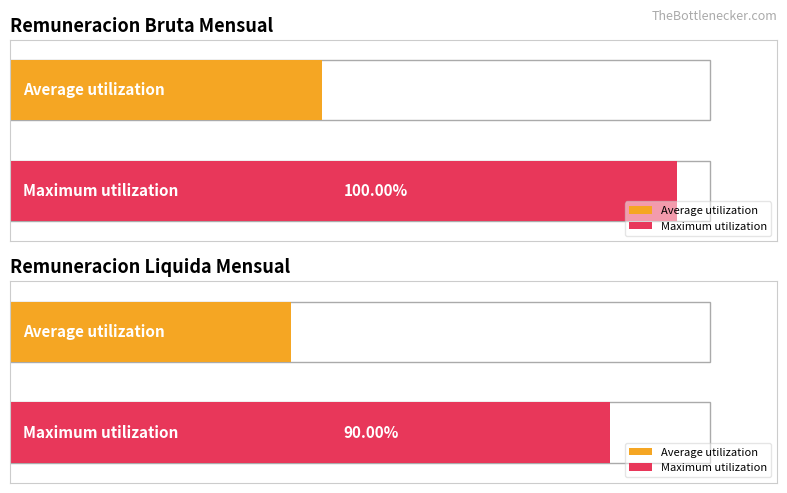

Which series has the largest range (max minus min)?

remuneracionbruta_mensual